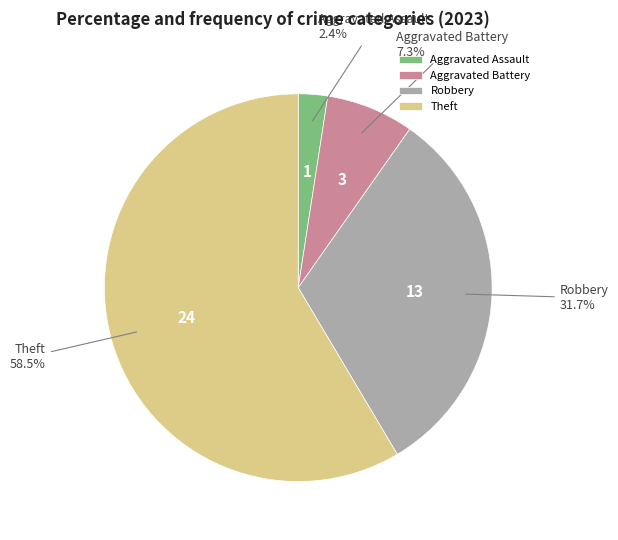

Which slice is the largest?

Theft